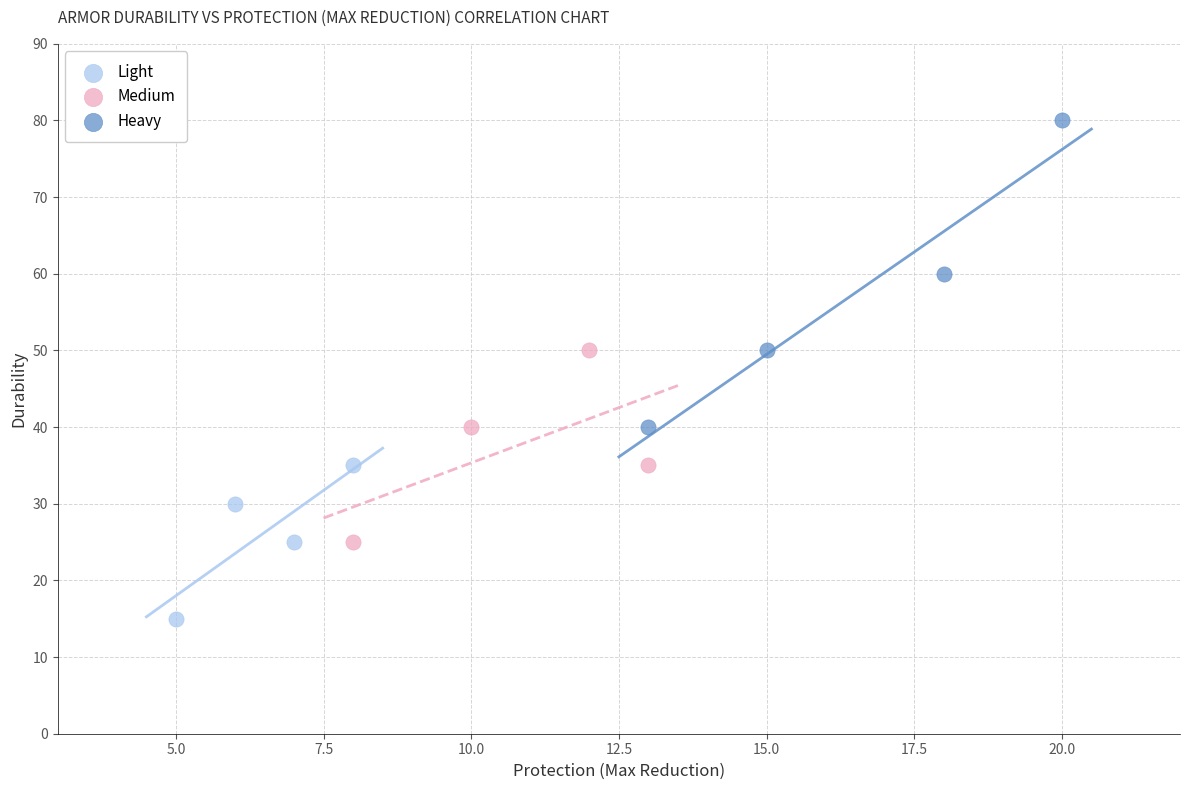

Which series reaches the maximum Y coordinate?

Heavy